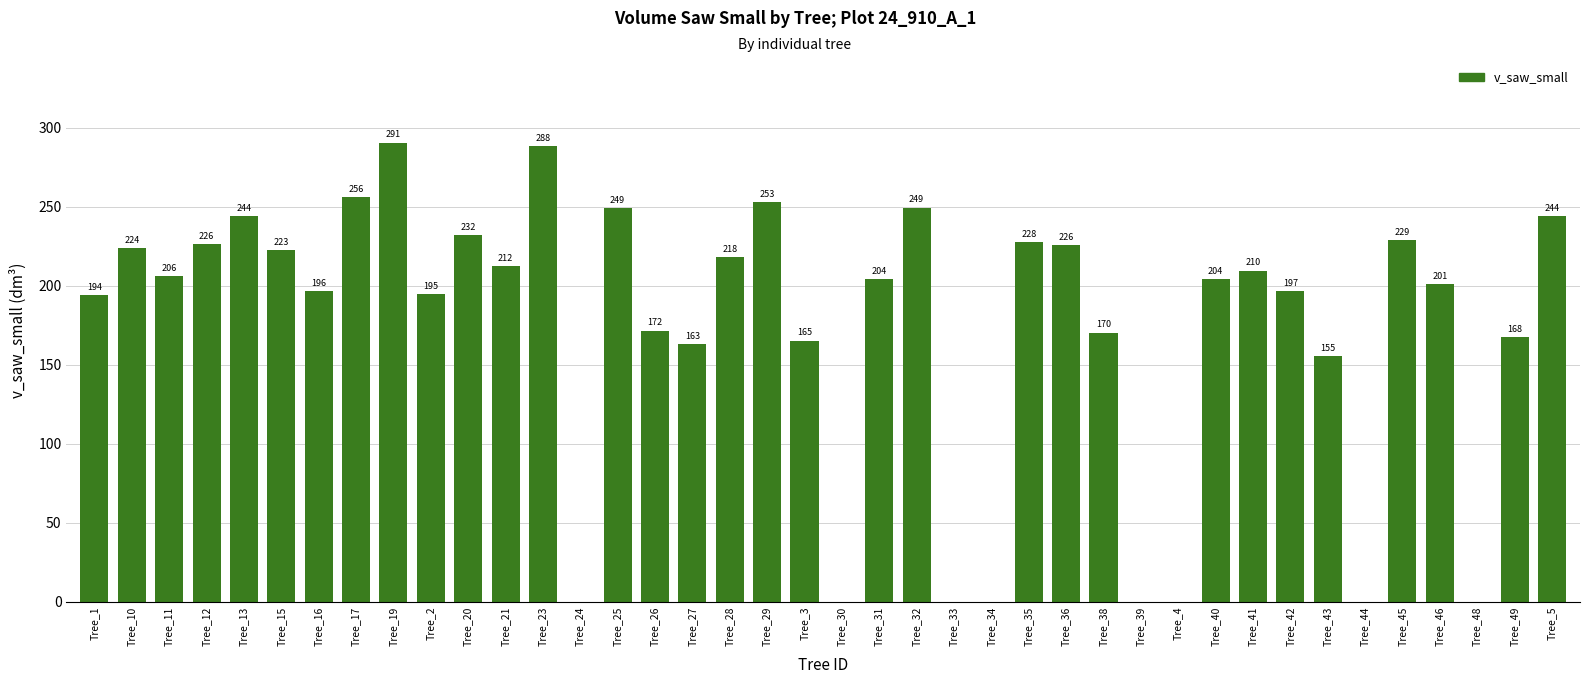

Where is the data nearest to the value 145?

Tree_43